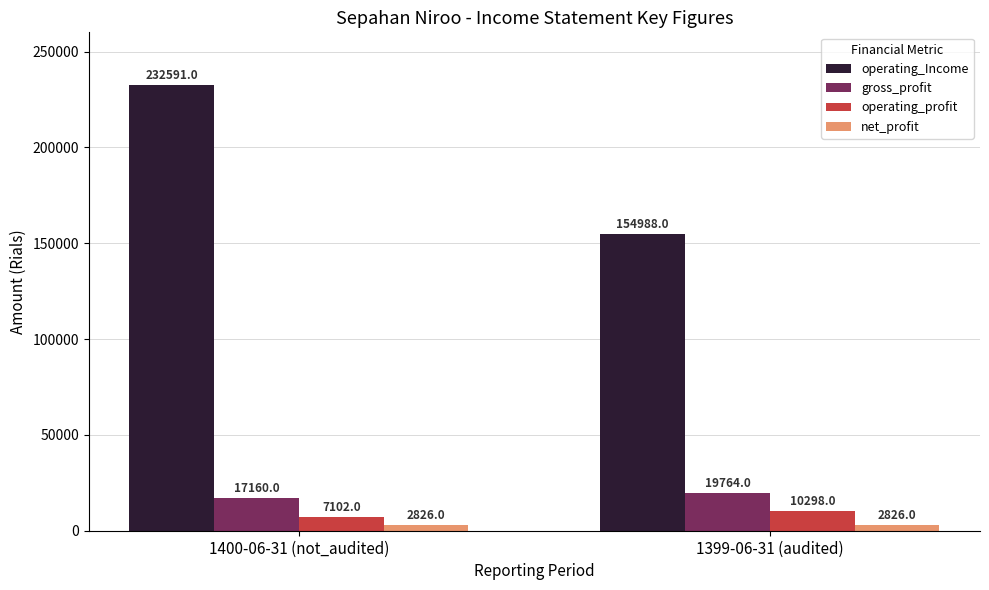

What is the total value across all series at 1399-06-31 (audited)?

187876